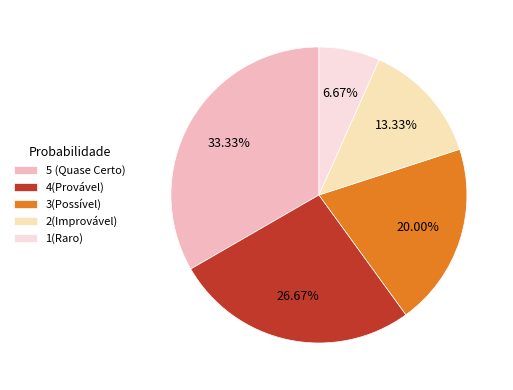

Is 2(Improvável) the majority of the pie?

No